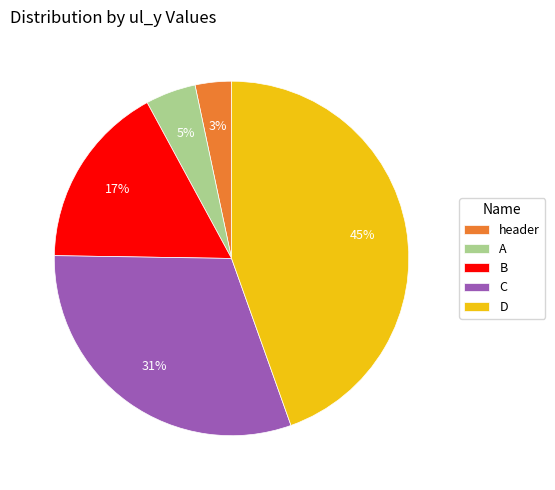

Approximately how many times larger is the value at B compared to D?

0.4